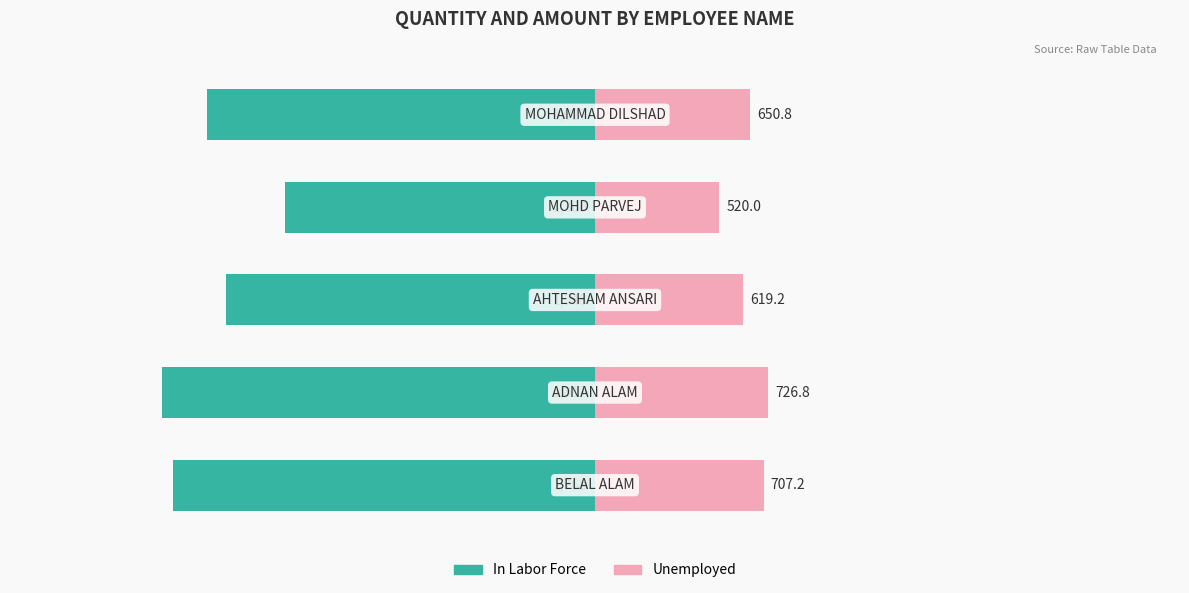

How many series are shown in this chart?

2